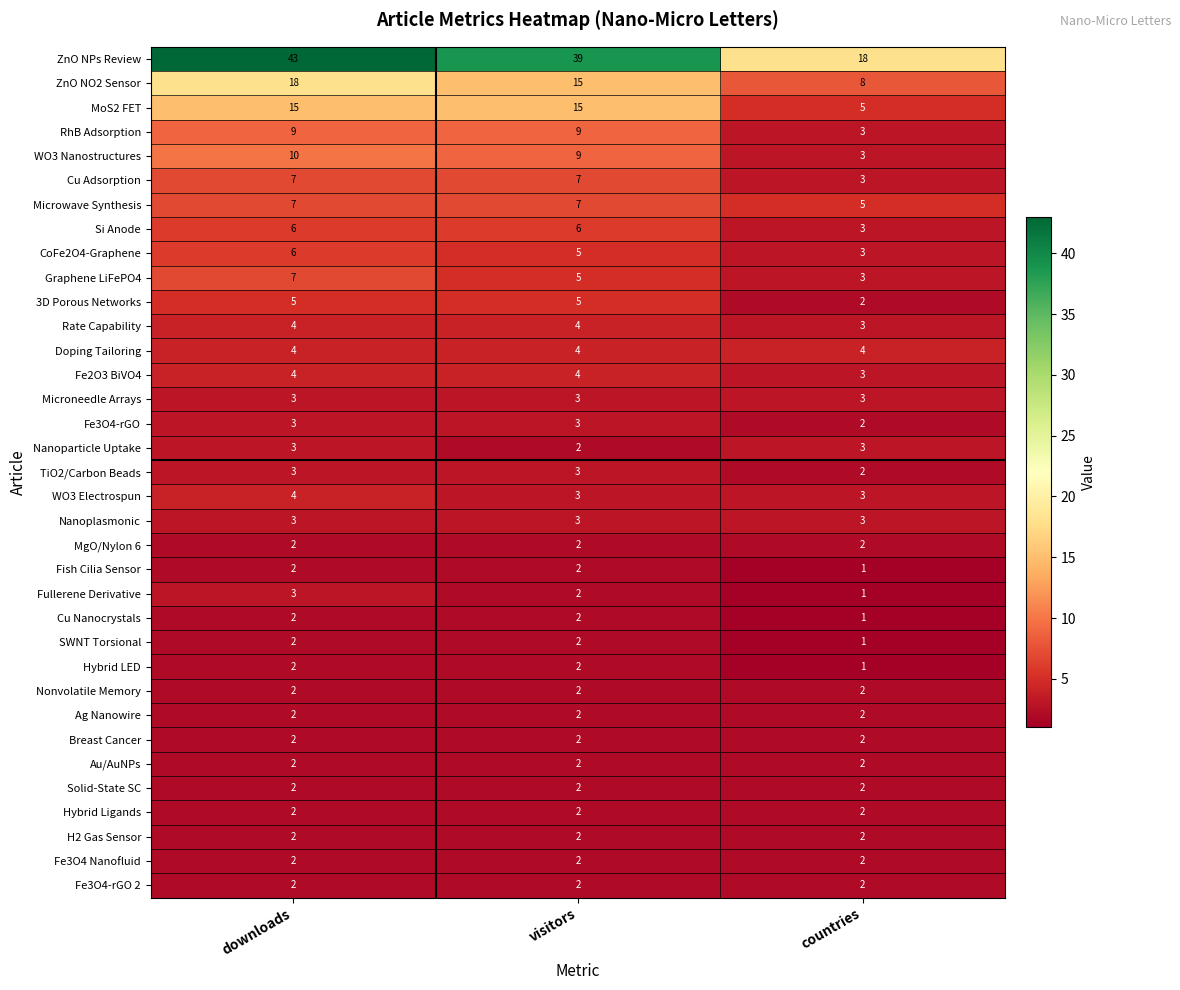

What is the total value across all series at downloads?

195